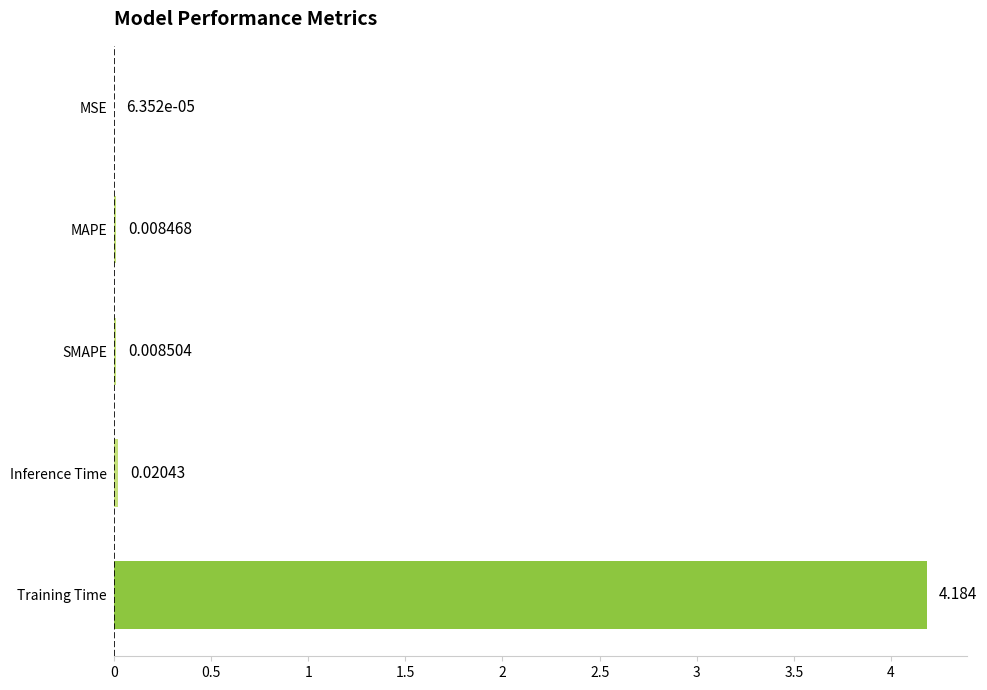

Which label corresponds to the largest value in the chart?

Training Time